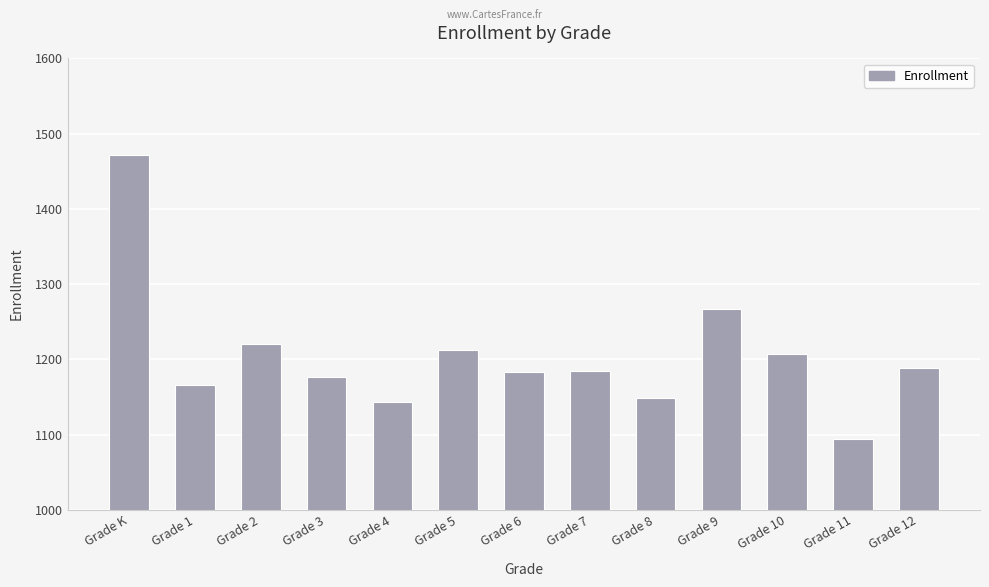

What is the smallest value displayed?

1094